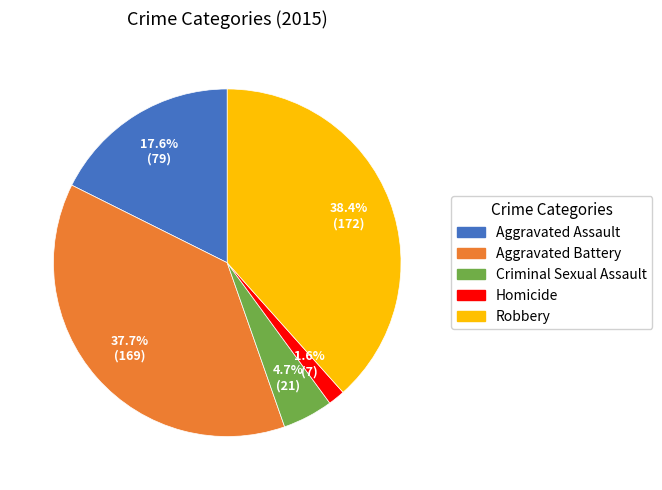

How many slices are in this pie chart?

5